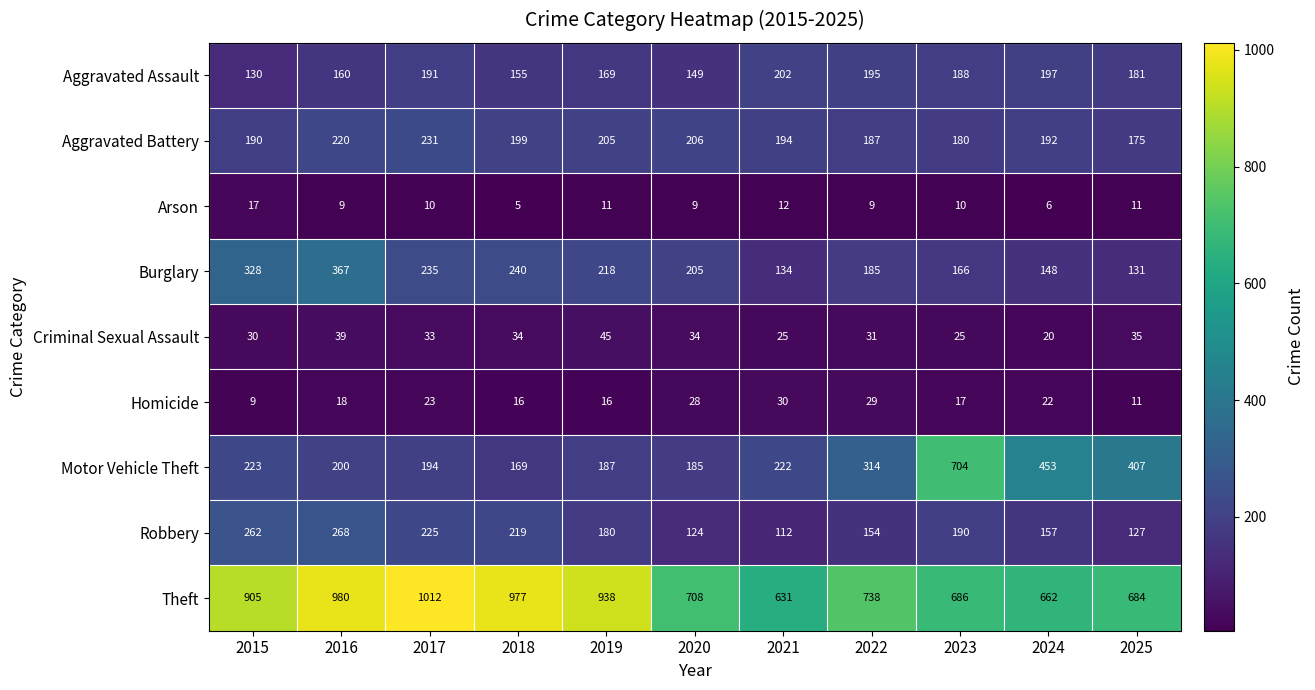

Which series has the widest spread of values?

Motor Vehicle Theft